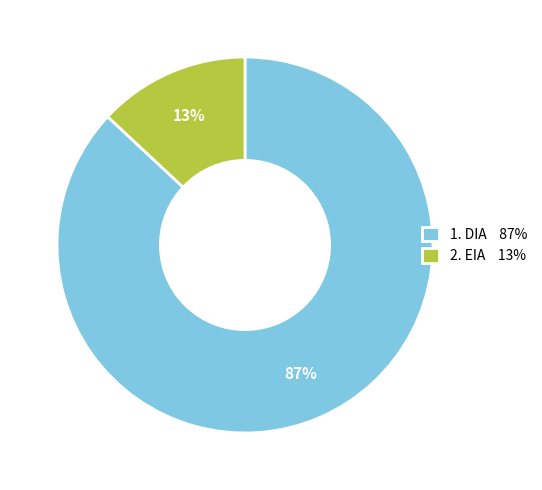

The 1. DIA 87% slice represents 82% of the pie. True or false?

False